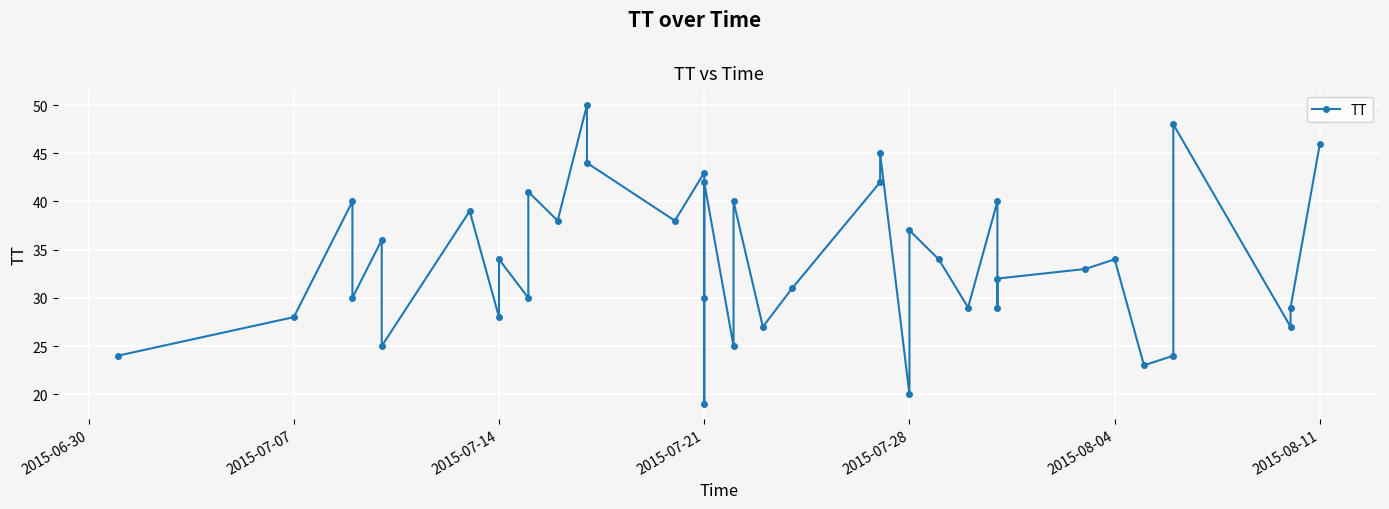

What is the difference between the maximum and minimum values?

31